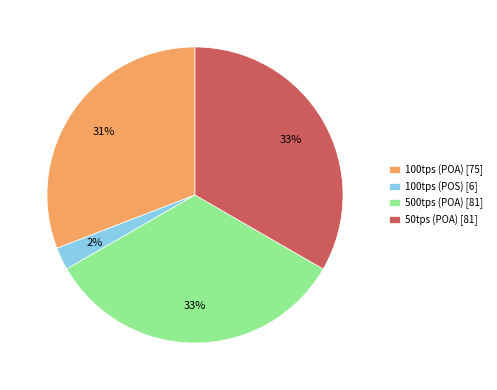

How many segments does this pie chart have?

4